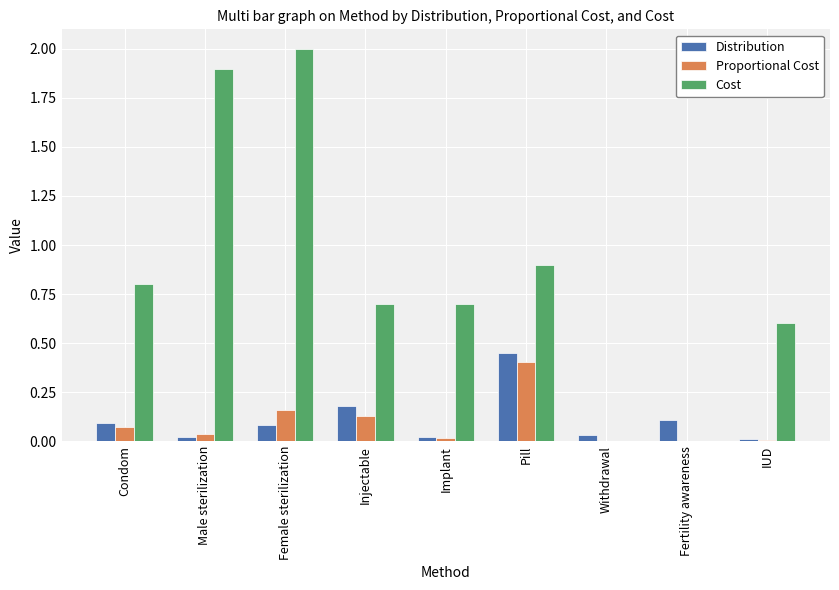

How many groups of bars are there?

9